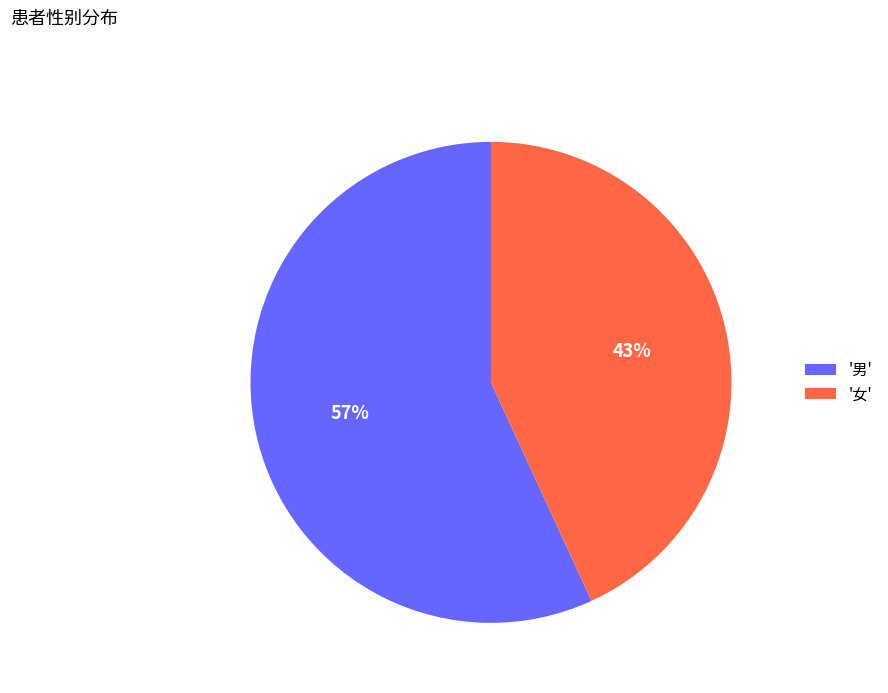

True or false: '男' accounts for 57% of the total.

True